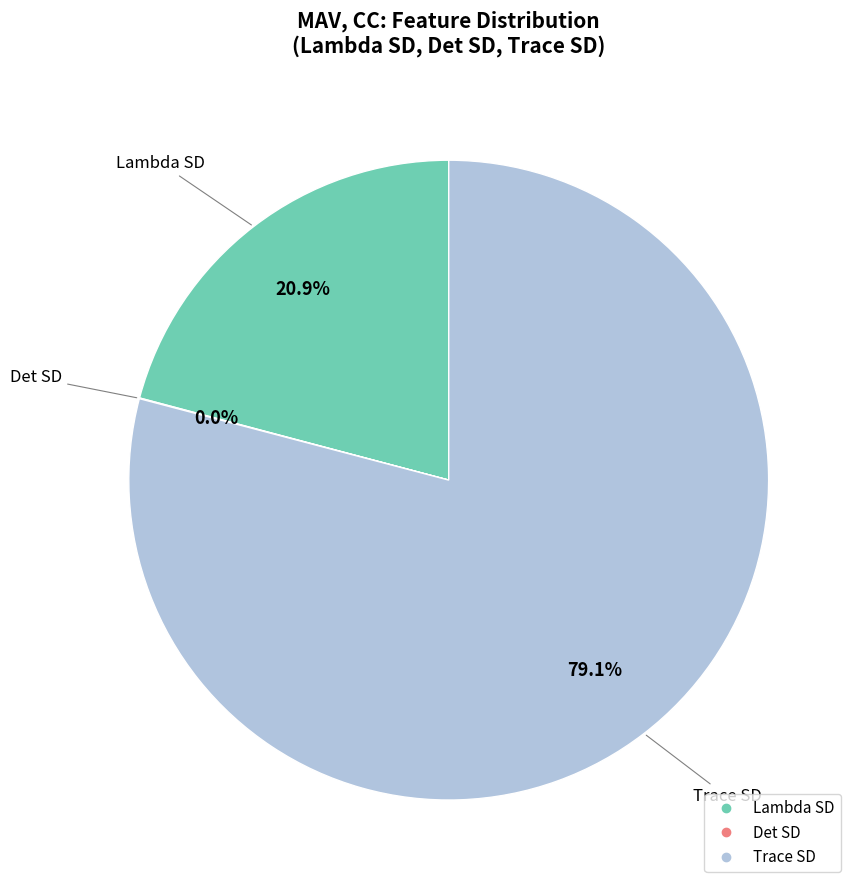

Between Lambda SD and Trace SD, which is larger?

Trace SD